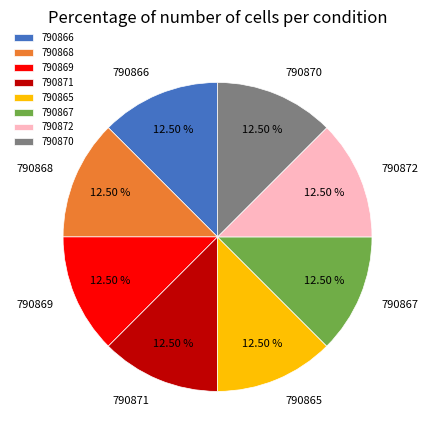

Does any single category account for the majority?

No